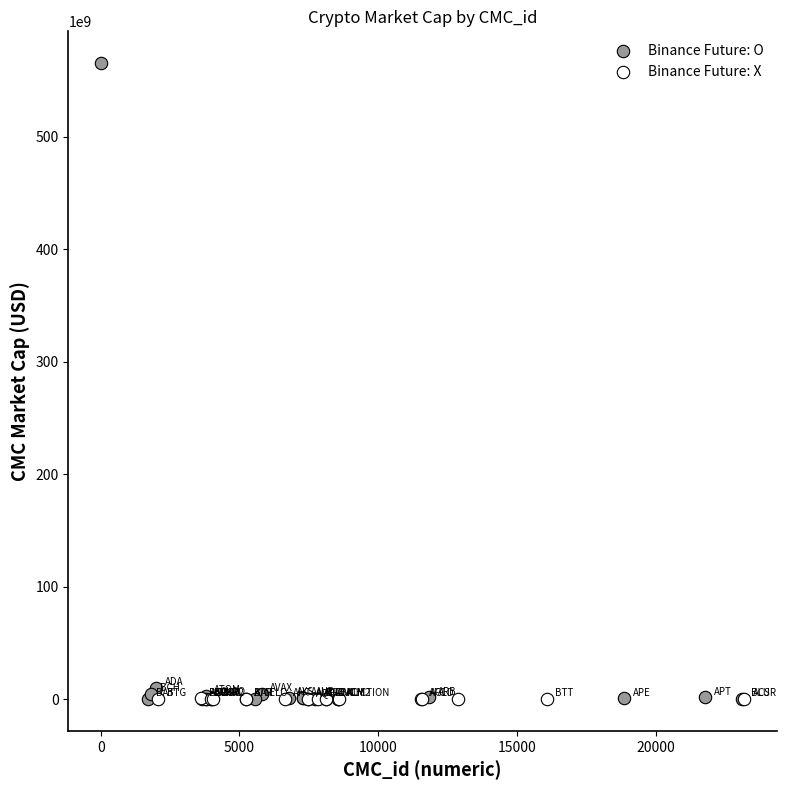

Which series has the largest Y range (max minus min)?

Binance Future: O